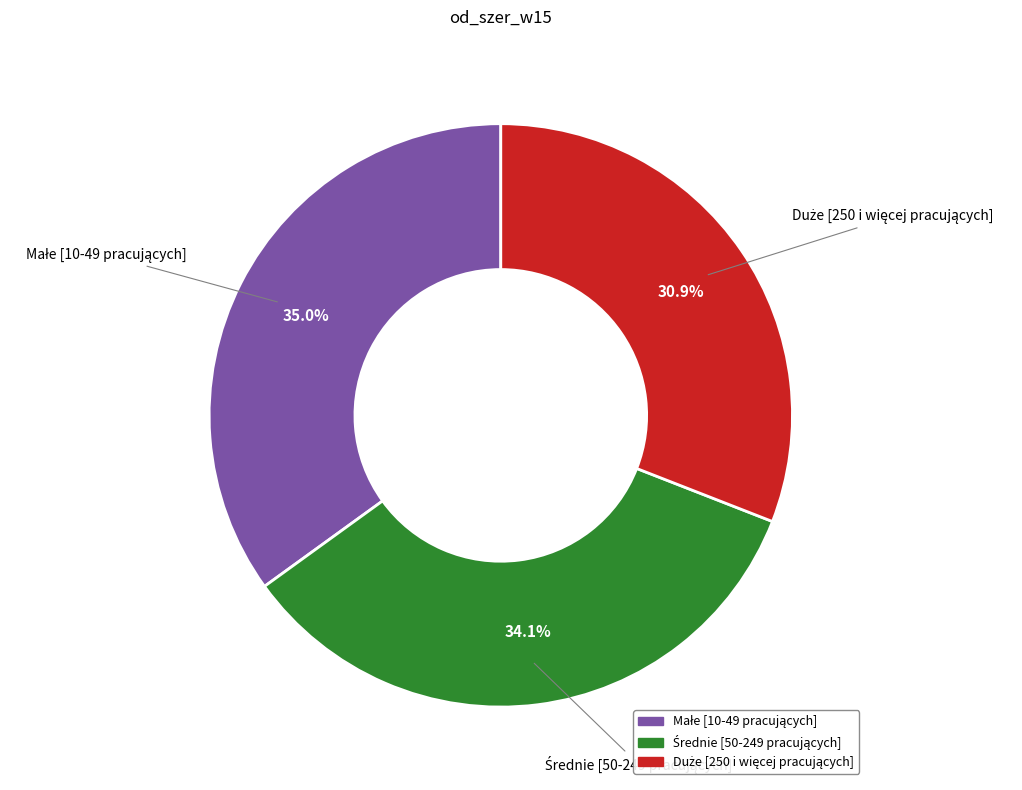

Is there a majority slice in this chart?

No